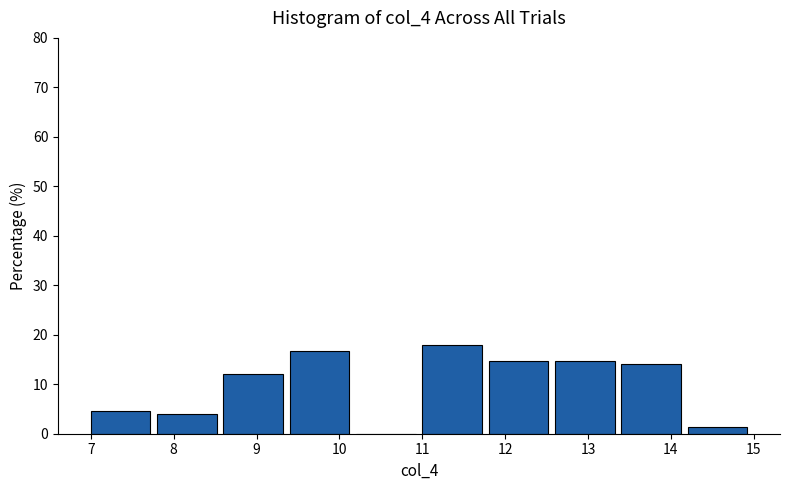

Reading left to right, list every bar in this chart as the range it spans on the x-axis followed by its height. The values are not printed on the chart, so give them approximately, as read against the axis.

7.0 to 7.8: 5
7.8 to 8.6: 4
8.6 to 9.4: 12
9.4 to 10.2: 17
10.2 to 11.0: 0
11.0 to 11.8: 18
11.8 to 12.6: 15
12.6 to 13.4: 15
13.4 to 14.2: 14
14.2 to 15.0: 1